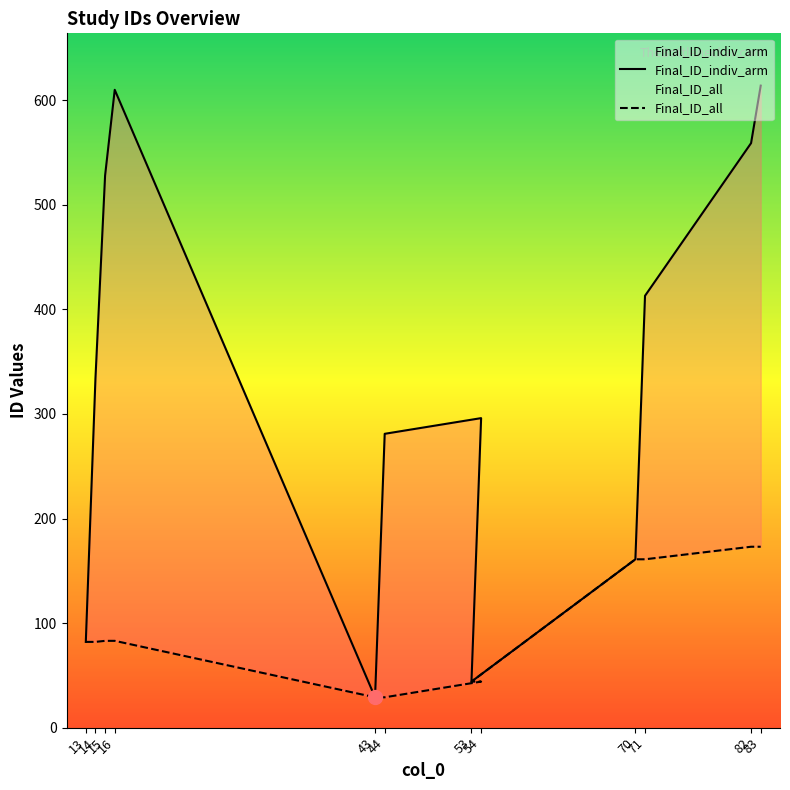

True or false: Final_ID_indiv_arm and Final_ID_all cross at least once.

False